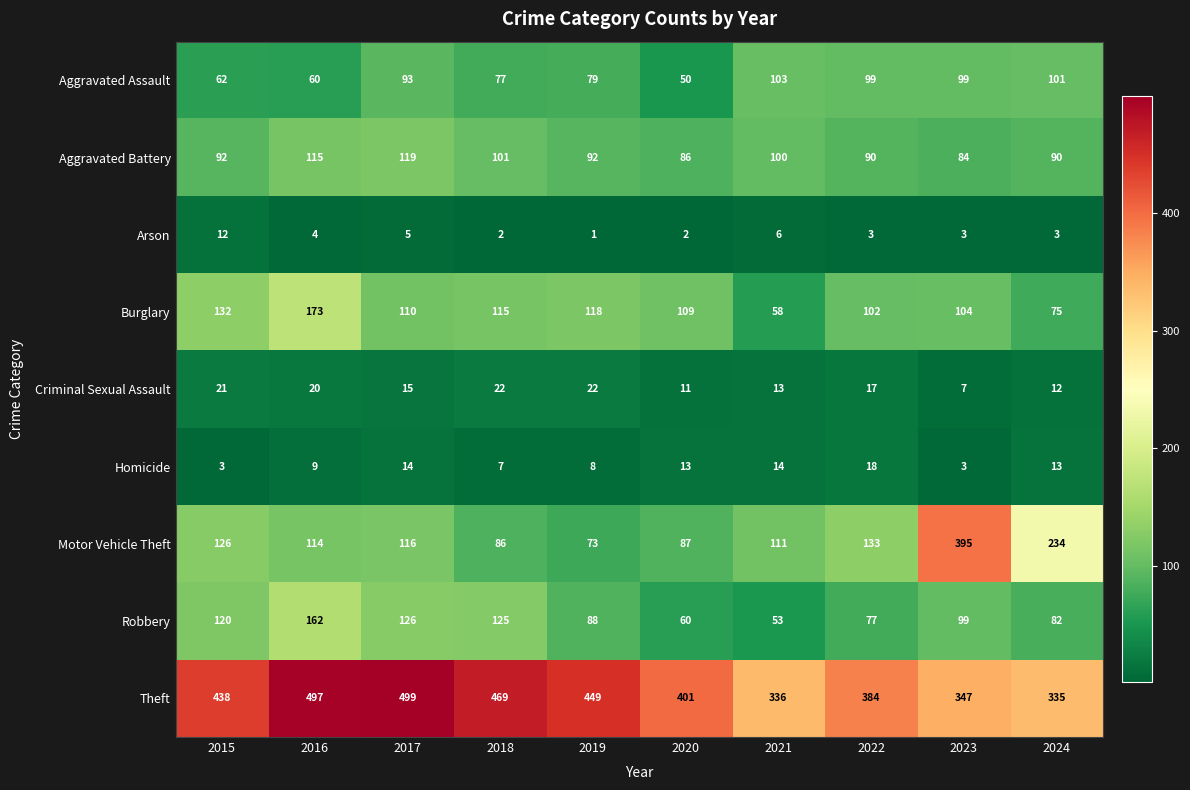

What is the sum of the Homicide values at 2017 and 2018?

21